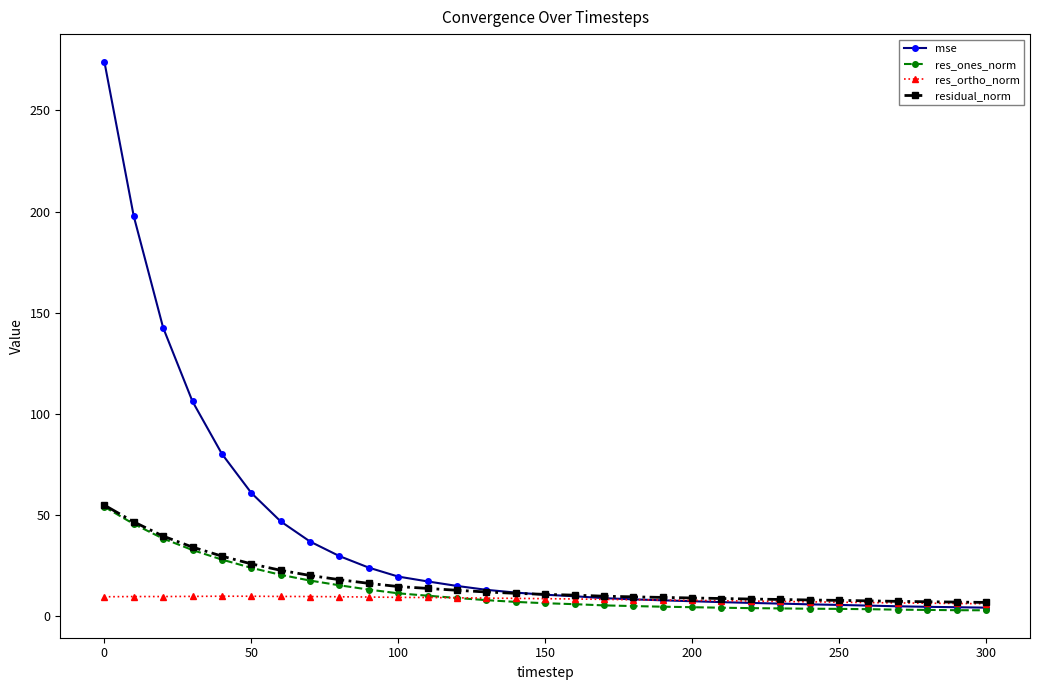

What is the value of the residual_norm point at the 13th from the left?

12.8